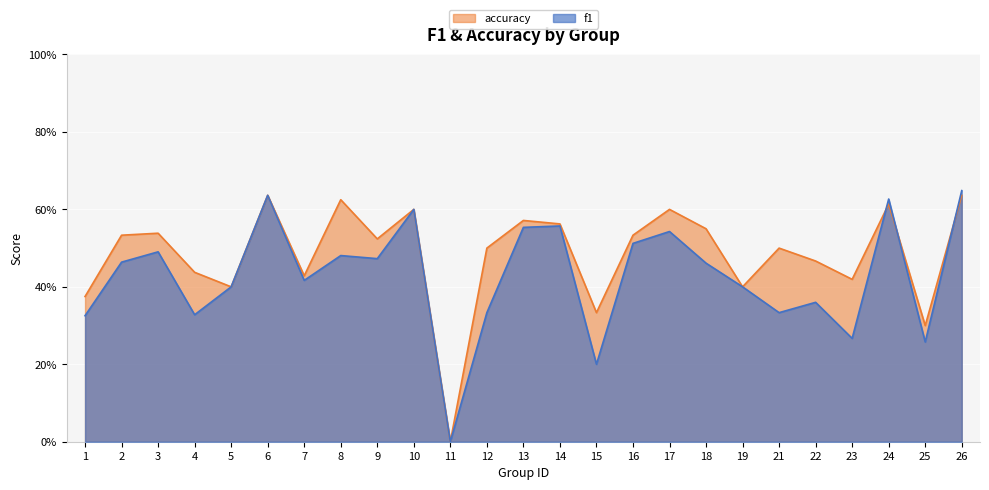

Is the value of f1 at 12 greater than the value of accuracy at 7?

No